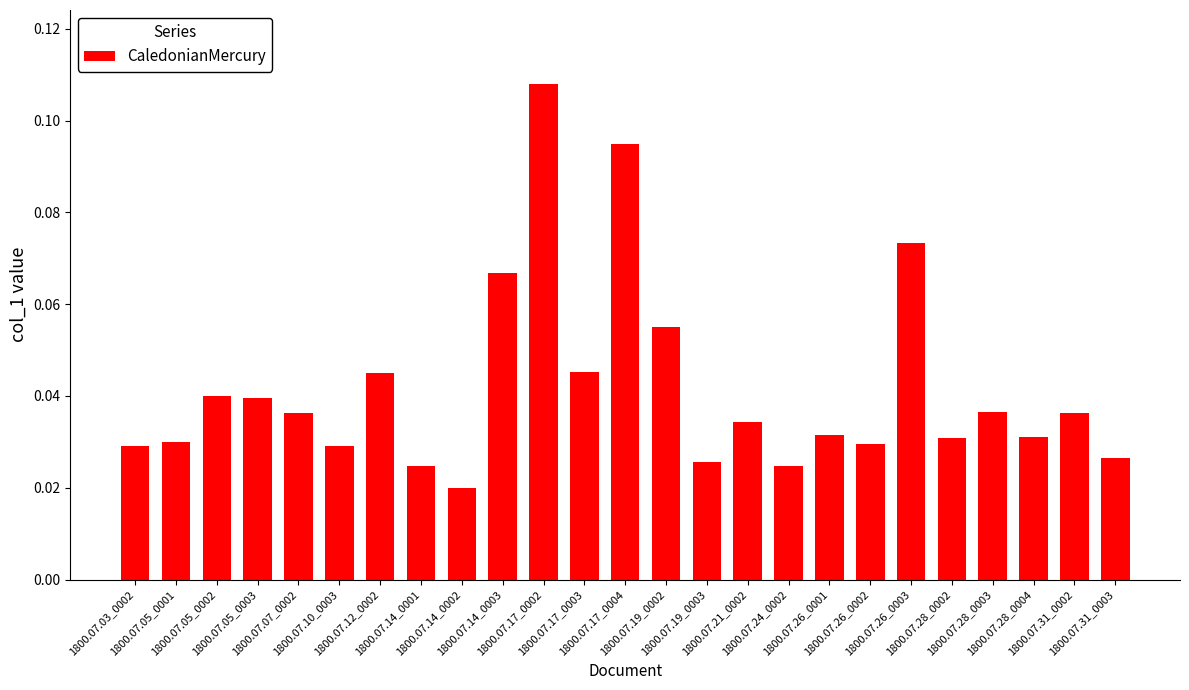

What is the sum of all values?

1.0